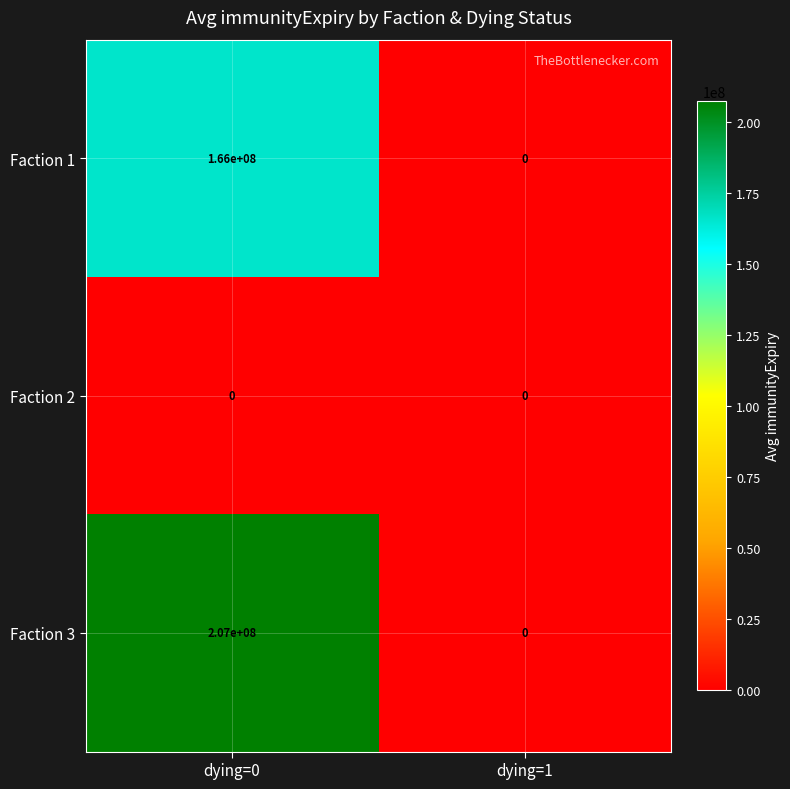

At how many categories does at least one series exceed 203764129?

1